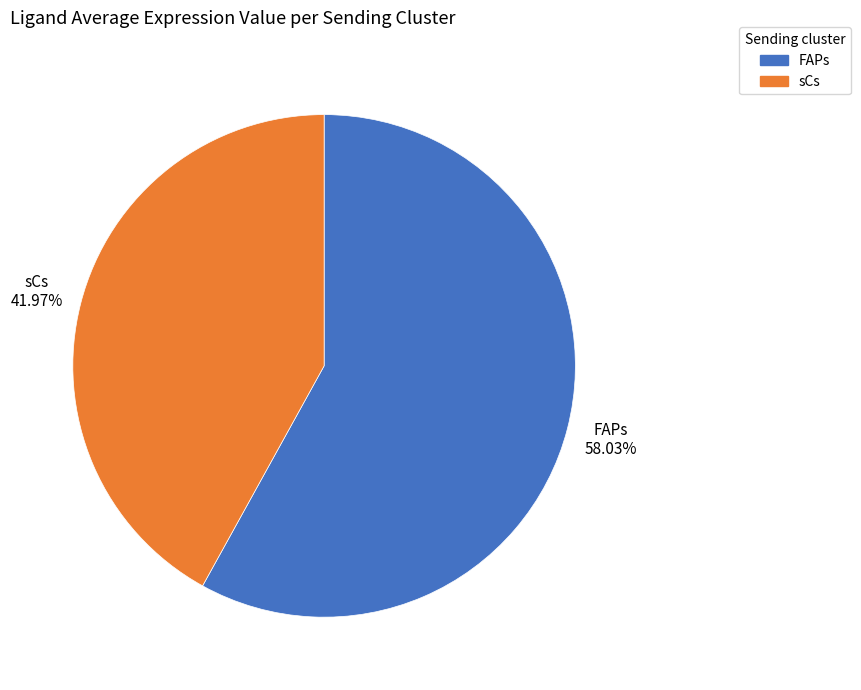

The FAPs slice represents 70% of the pie. True or false?

False